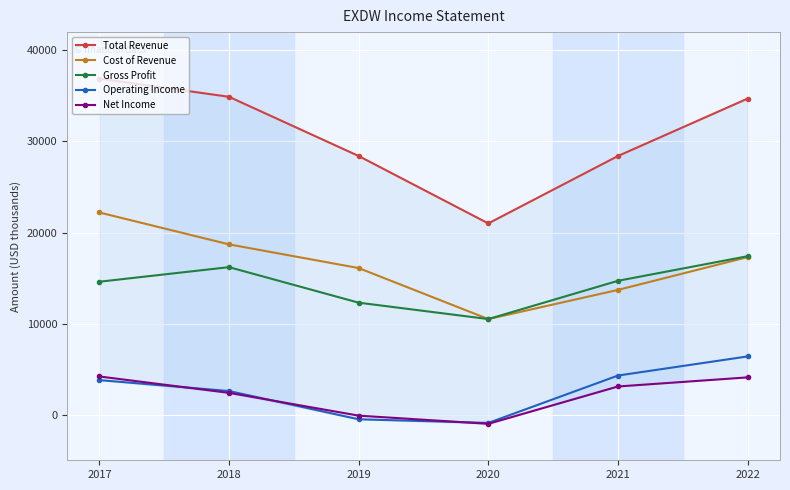

What are all the series names shown in the legend?

Total Revenue, Cost of Revenue, Gross Profit, Operating Income, Net Income